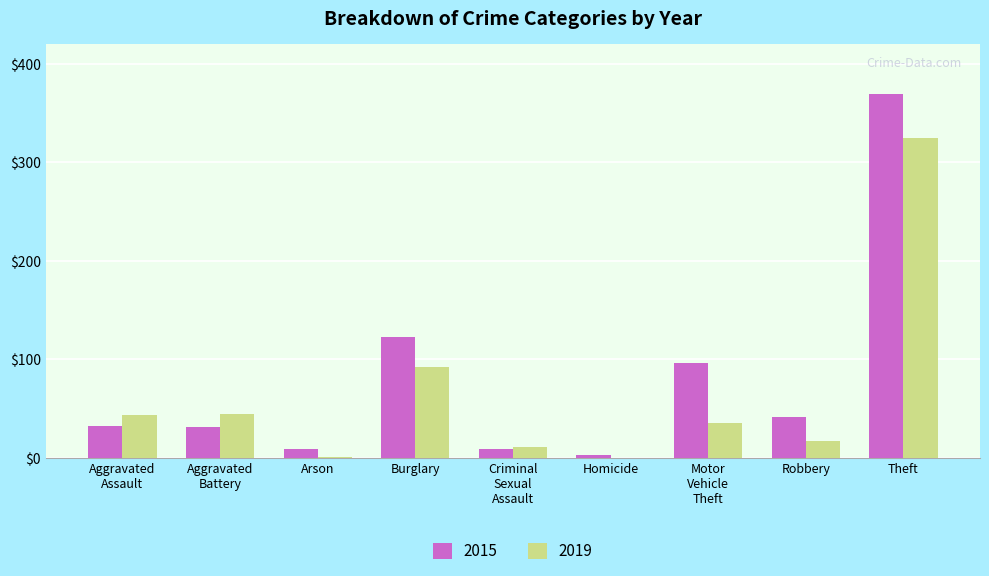

What is the approximate value of 2019 at Burglary?

92